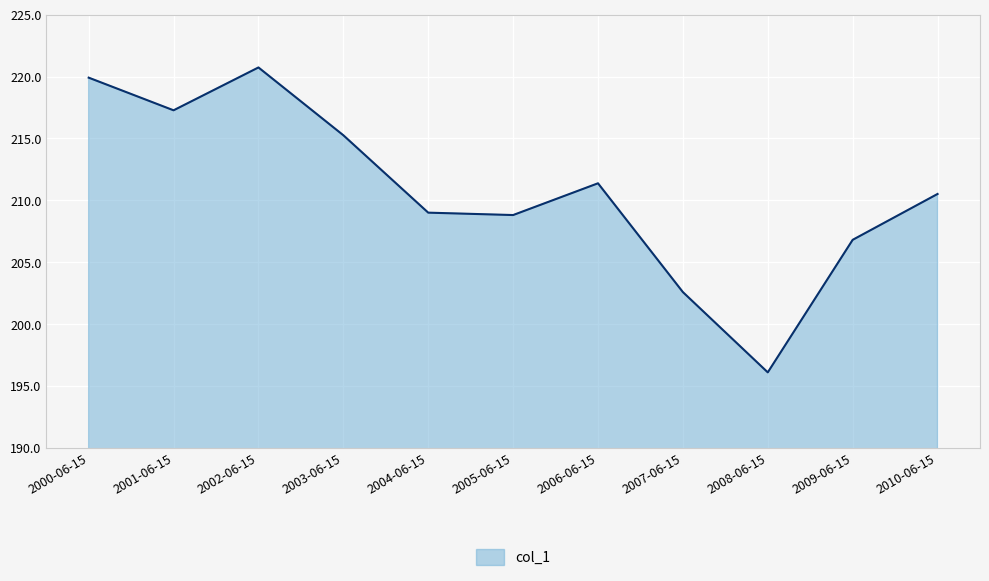

True or false: the data shows 206.8 at 2009-06-15.

True